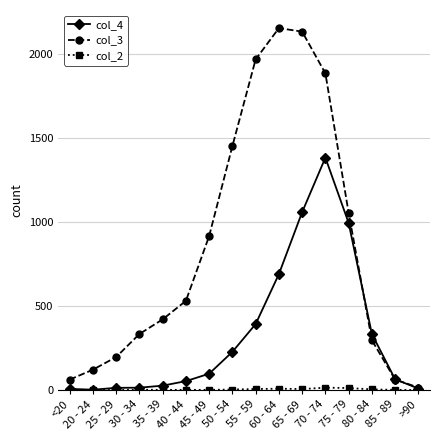

How many distinct data groups are displayed?

3